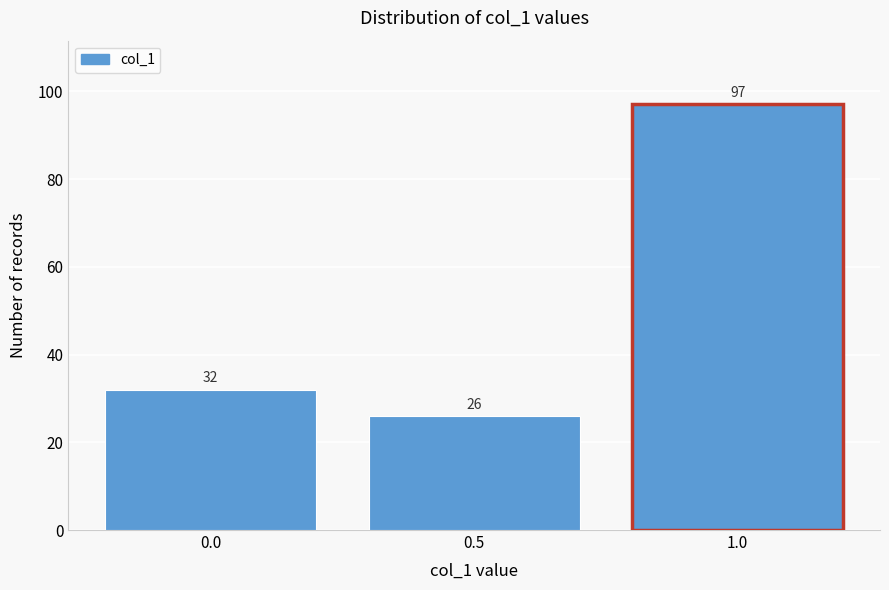

What is the height of the bar covering -0.25 to 0.25 on the x-axis?

32